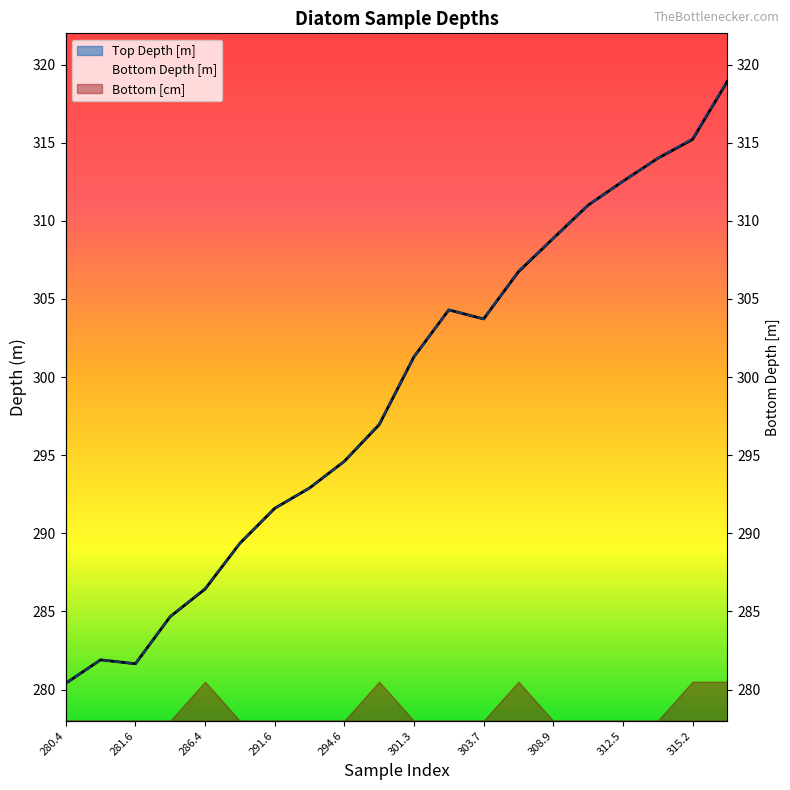

What is the total value across all series at 314.0?

628.0